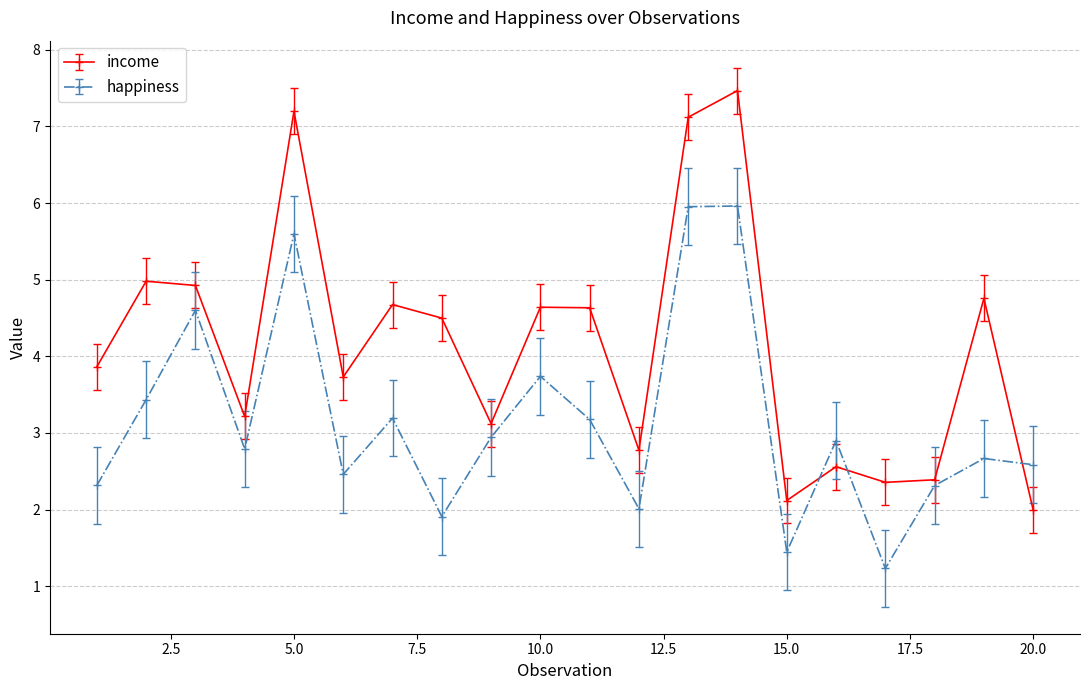

True or false: income has more than 0 points higher than both neighbors.

True